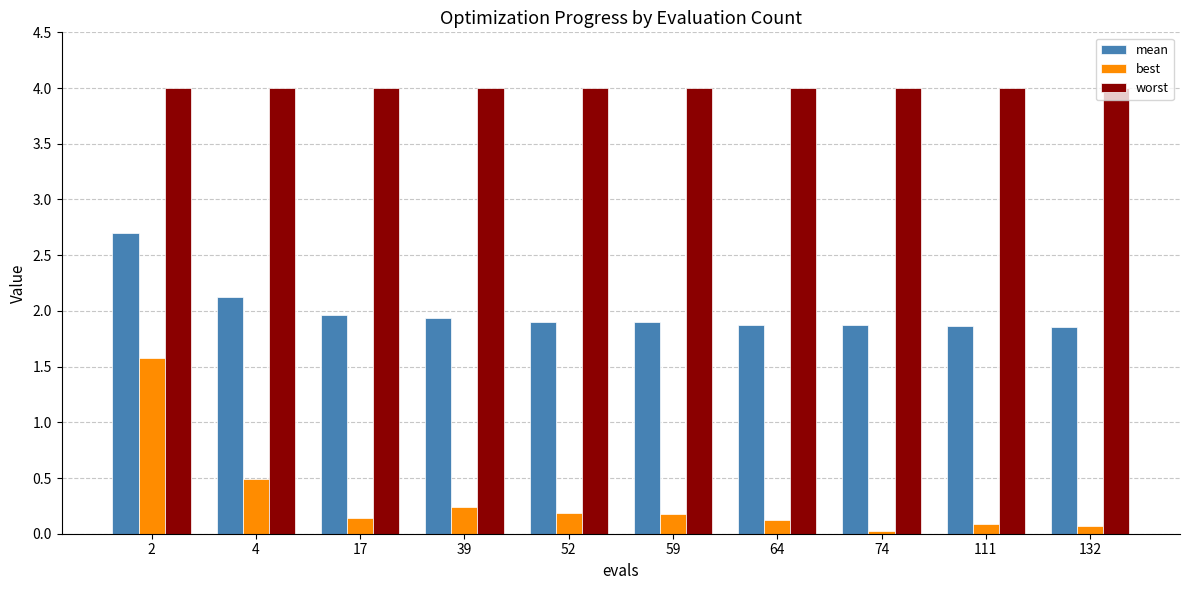

At how many categories does at least one series exceed 1?

10